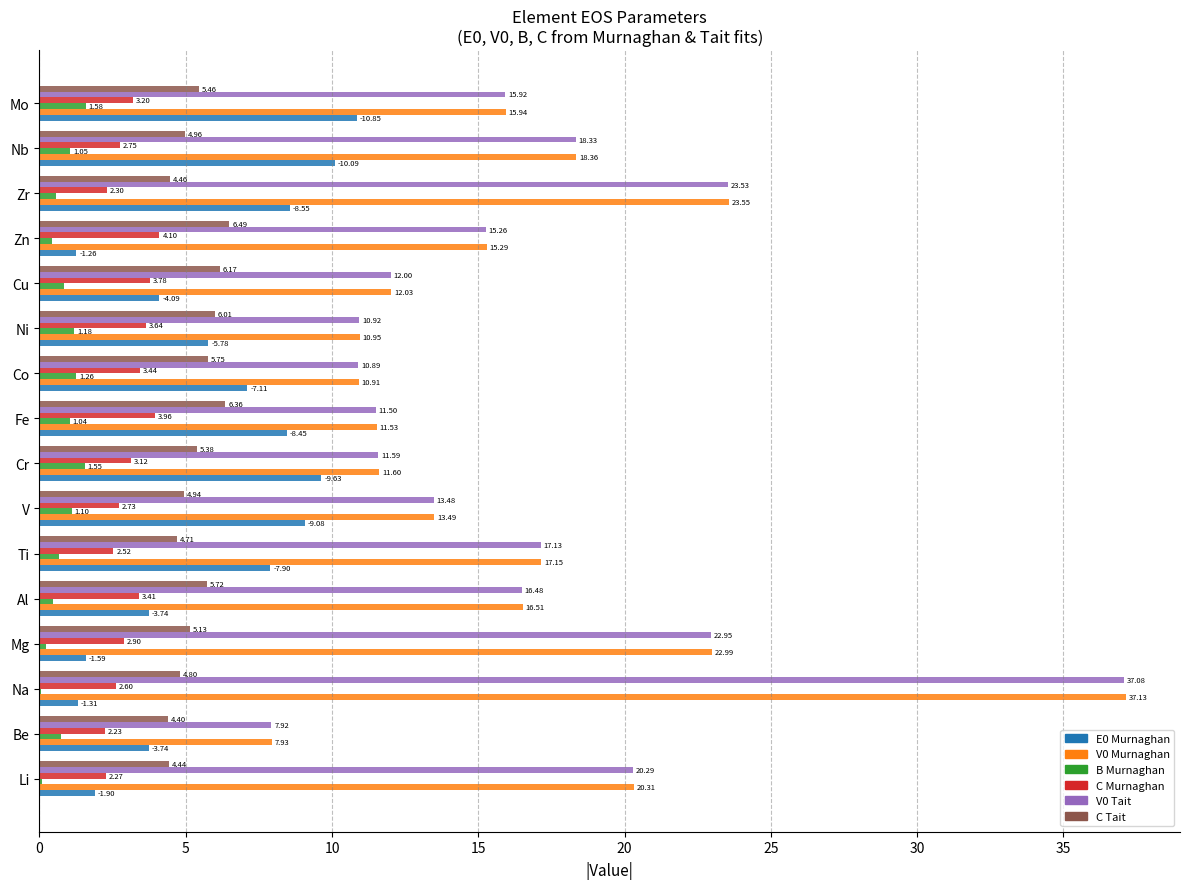

At which category is the sum across all series the highest?

Na